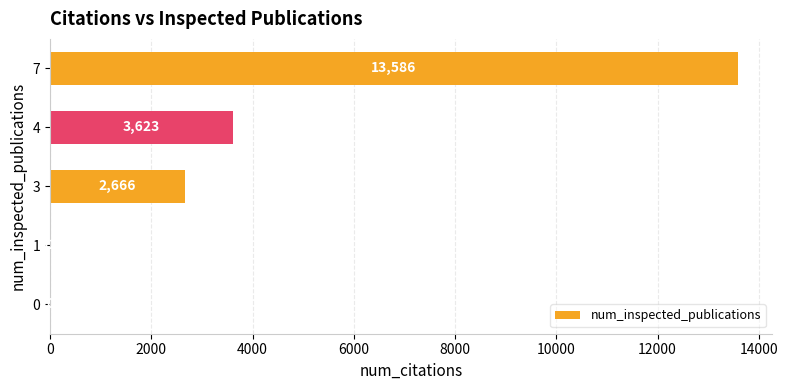

What is the ratio of the value at 7 to the value at 1?

1132.2